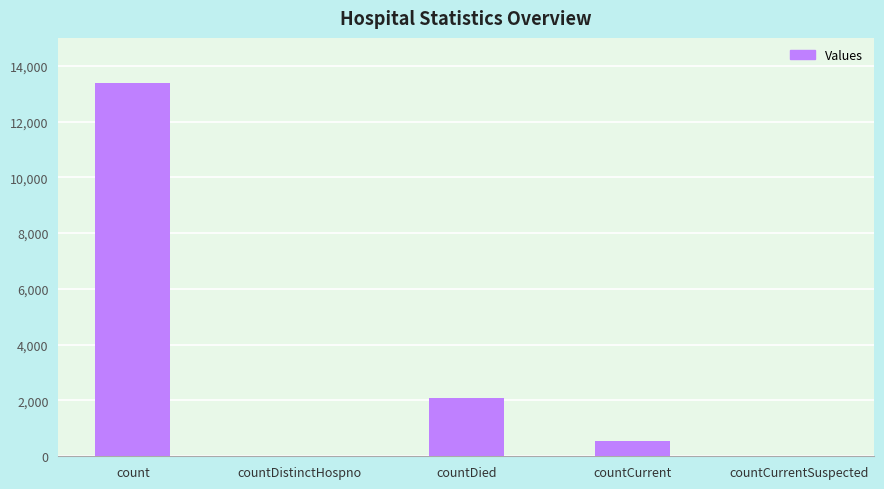

What is the sum of all values?

16028